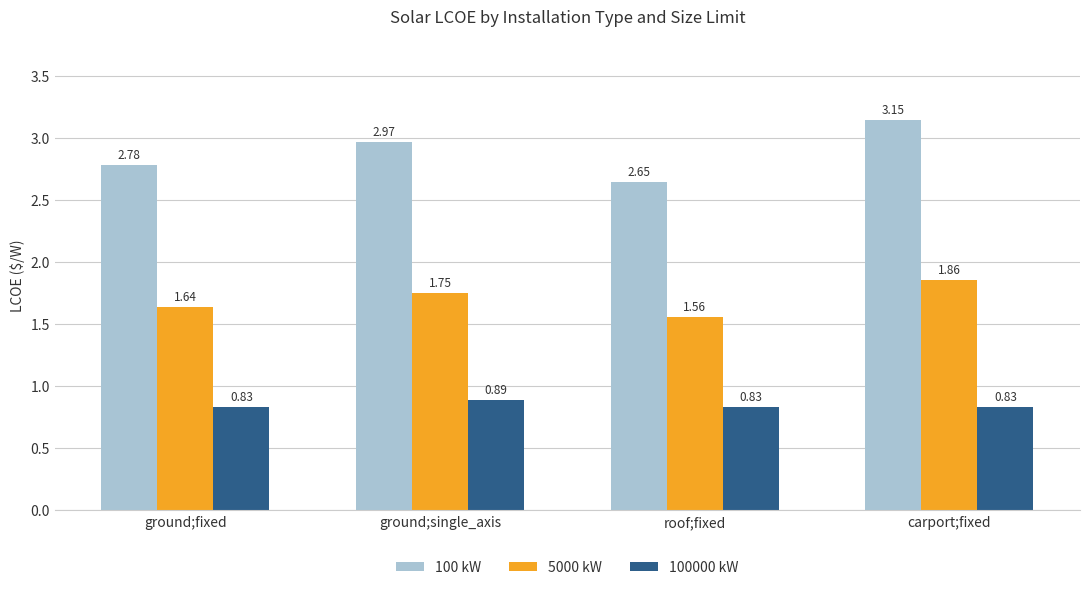

What is the sum of all 5000 kW values?

6.8